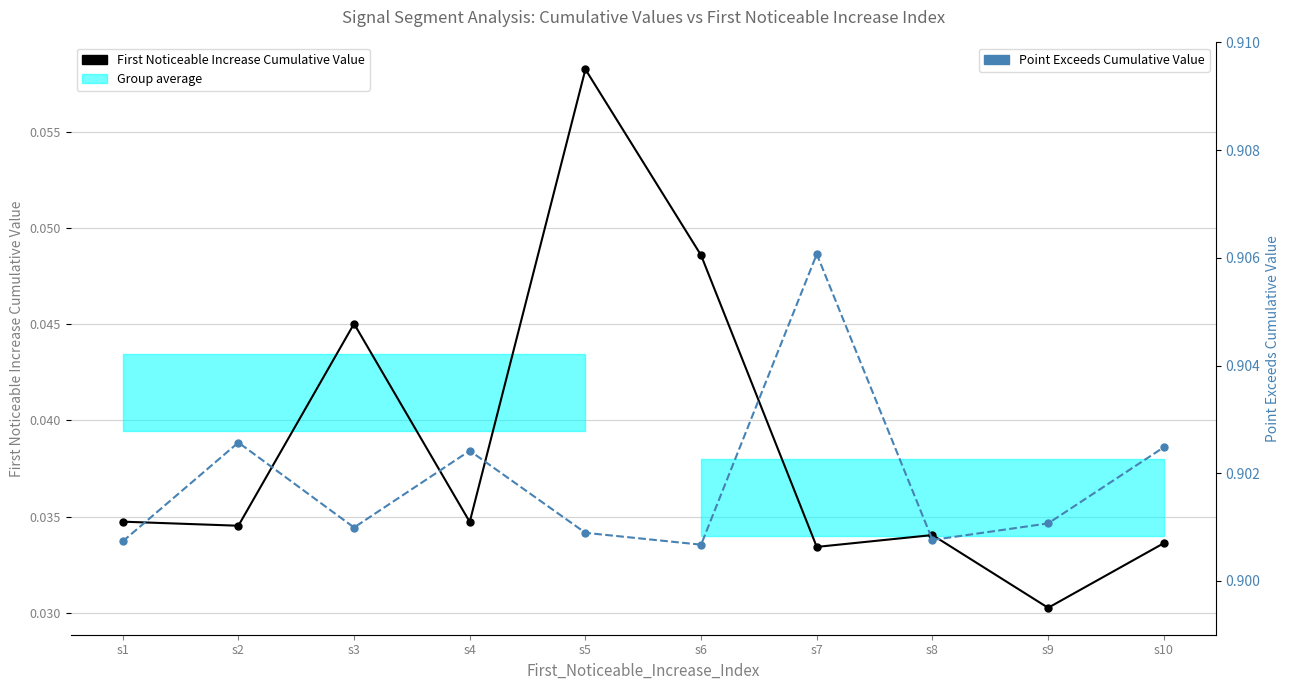

True or false: Point Exceeds Cumulative Value and First Noticeable Increase Cumulative Value cross at least once.

False